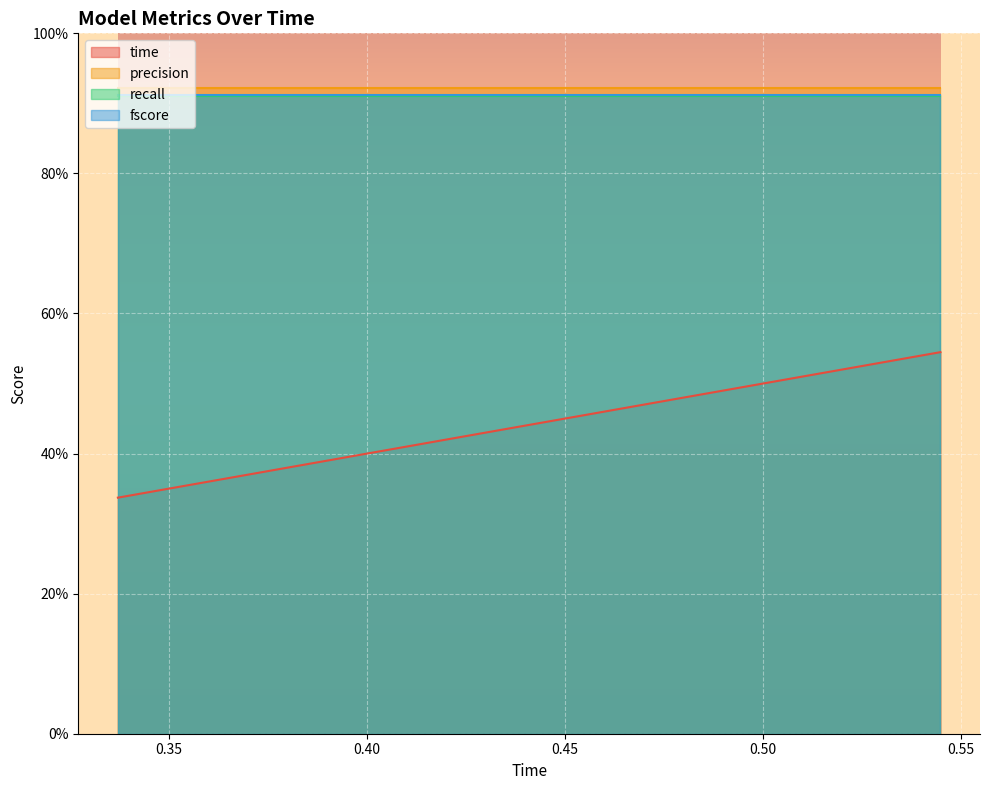

What are all the series names shown in the legend?

time, precision, recall, fscore